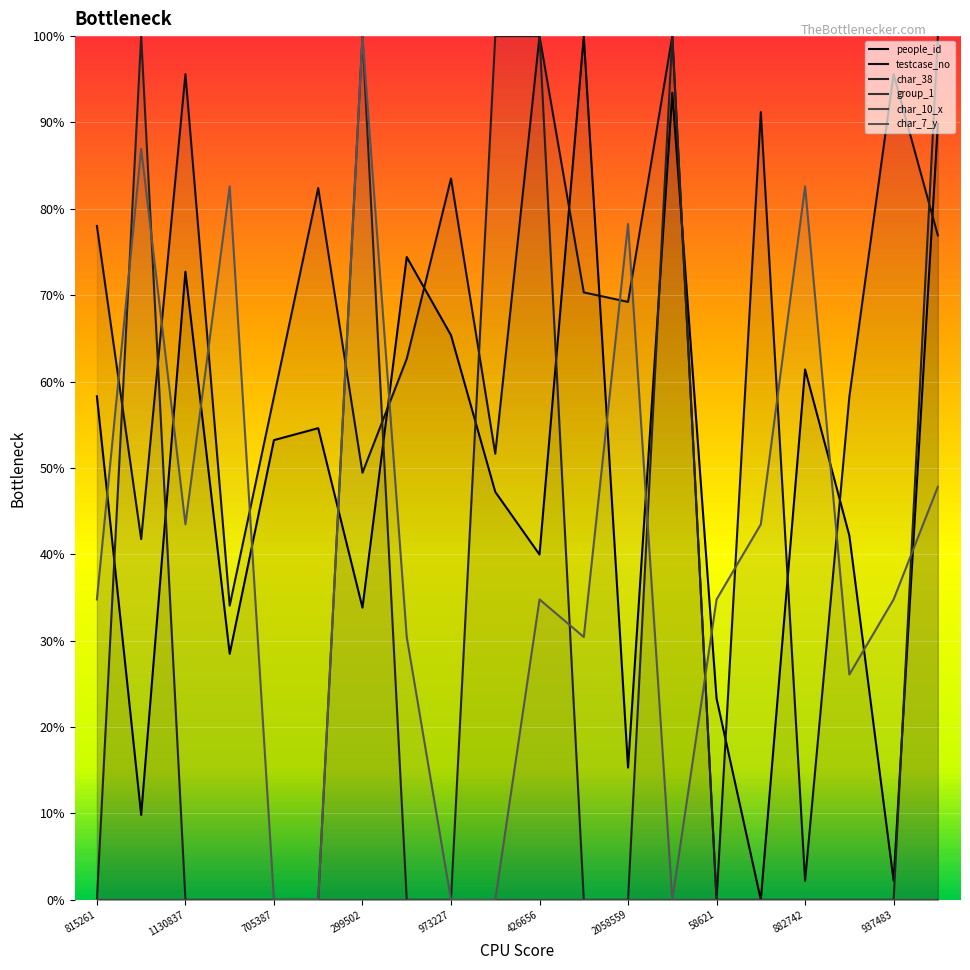

Where is the first local maximum for char_38?

1130837